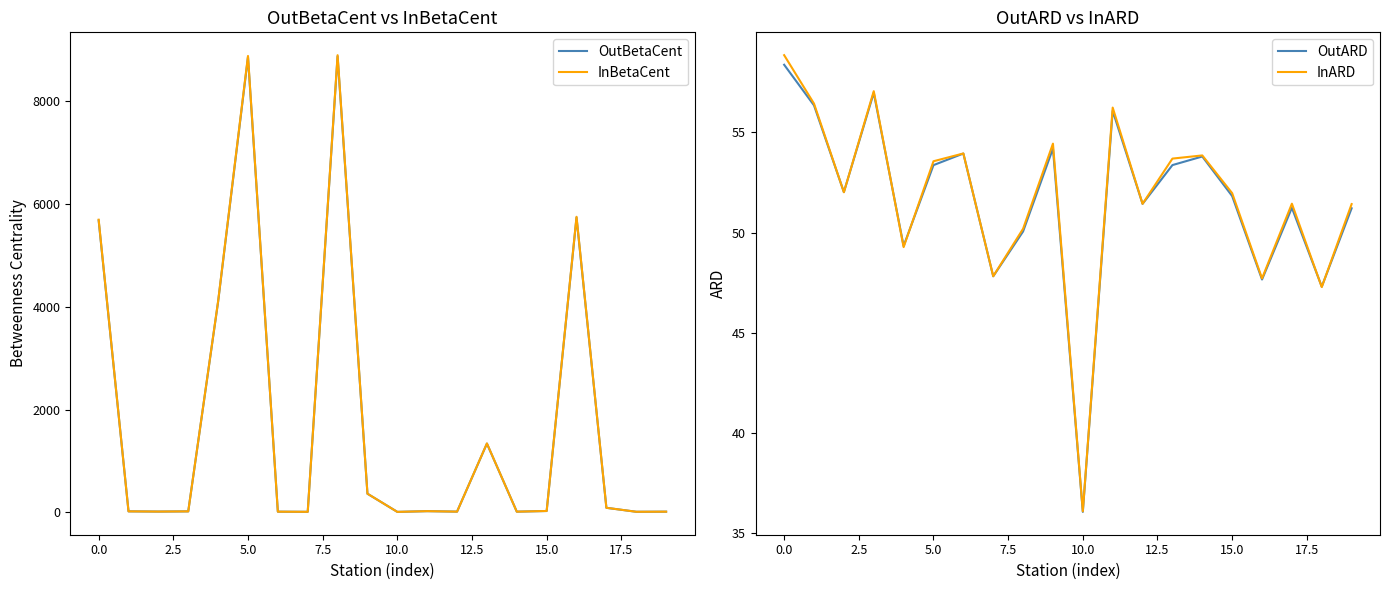

Does the chart have visible grid lines?

No